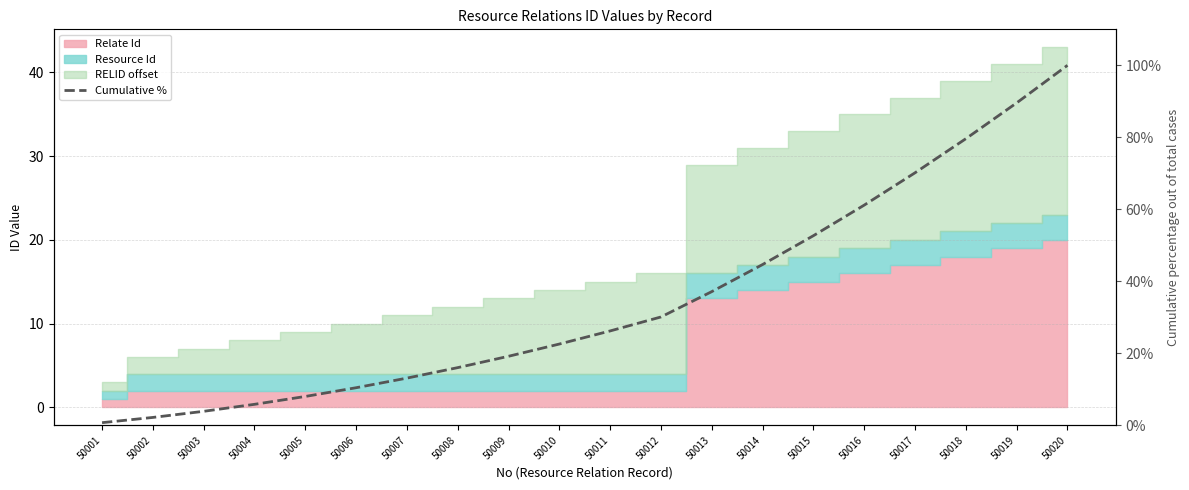

The value at 50007 is 13.1. True or false?

True